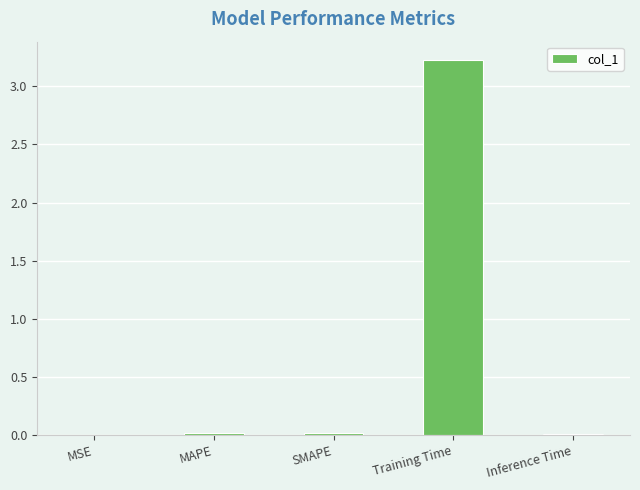

What is the maximum value shown in the chart?

3.2